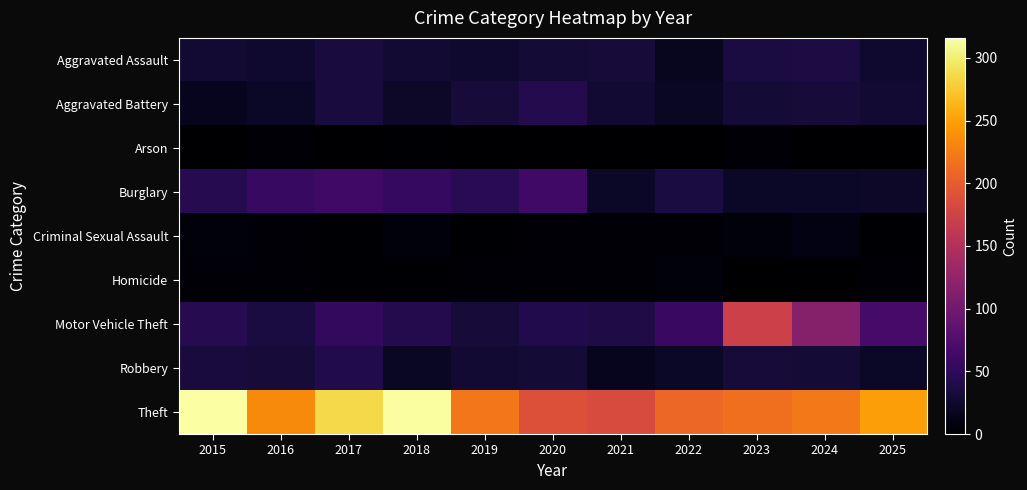

How many data points does each series have?

11